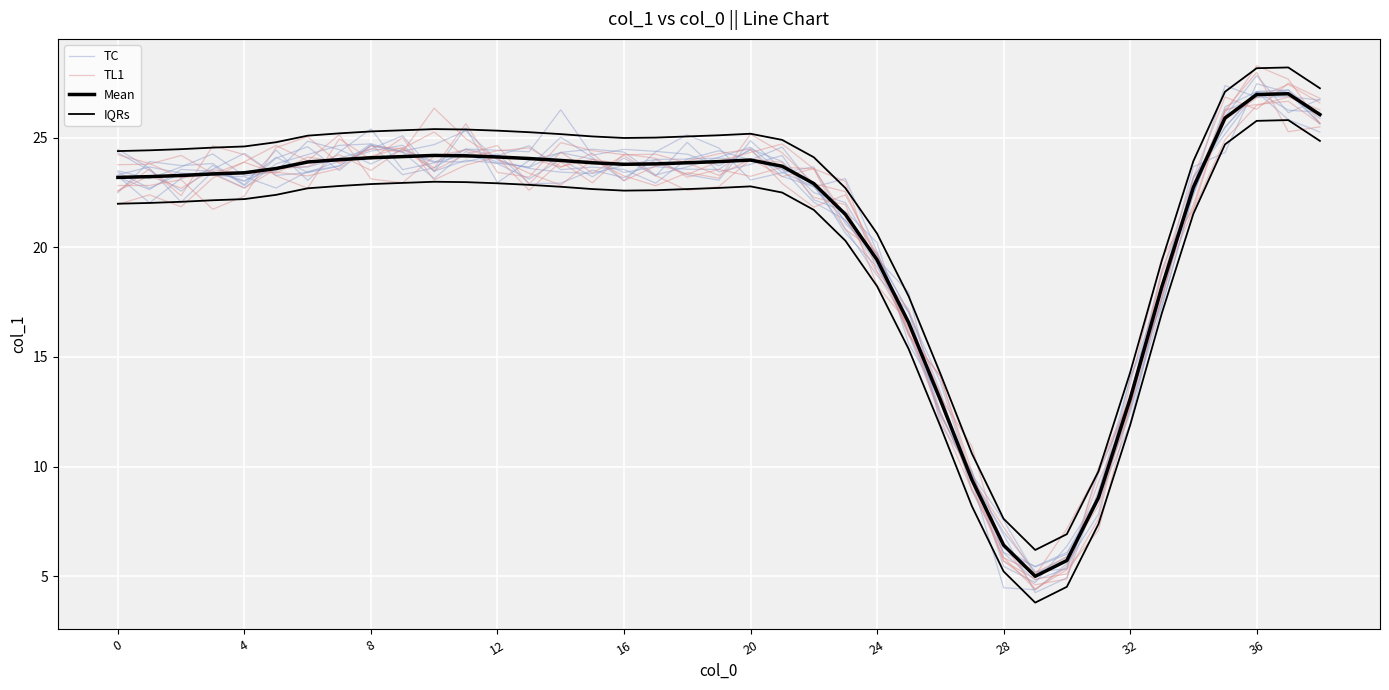

What is the value of the TL1 point at the 24th from the left?

21.4